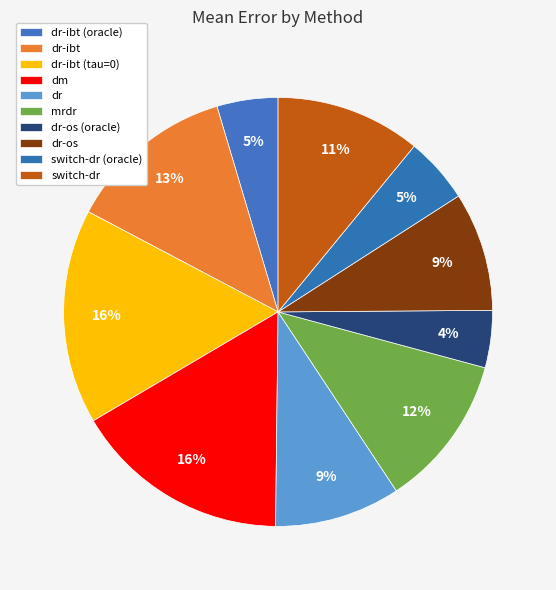

How many slices are in this pie chart?

10